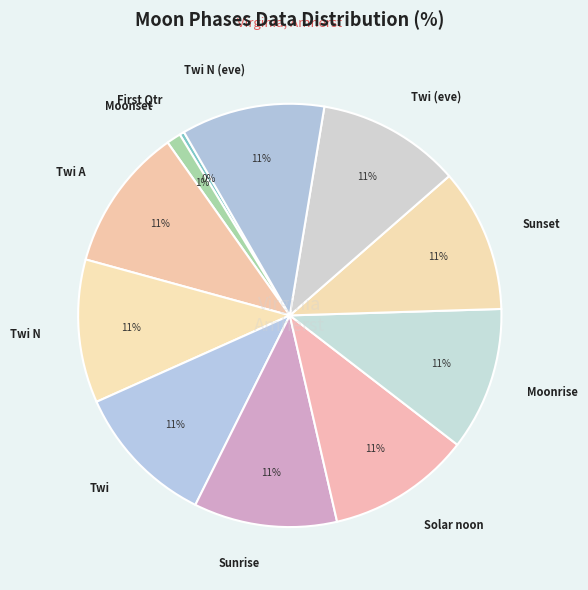

Is it true that Twi is 11% of the pie?

True